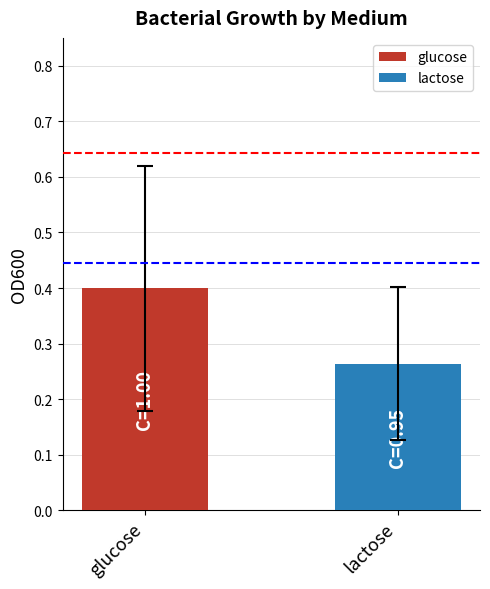

Which series has the widest spread of values?

glucose